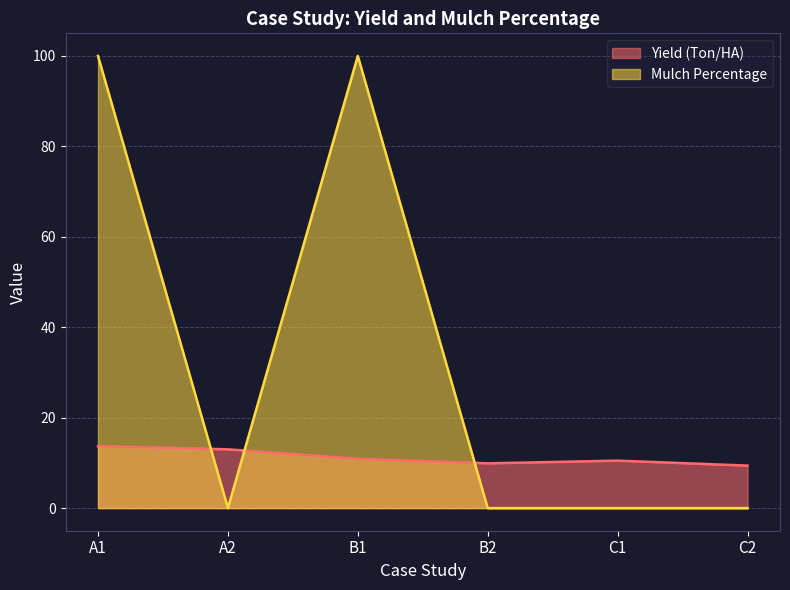

What are all the series names shown in the legend?

Yield (Ton/HA), Mulch Percentage